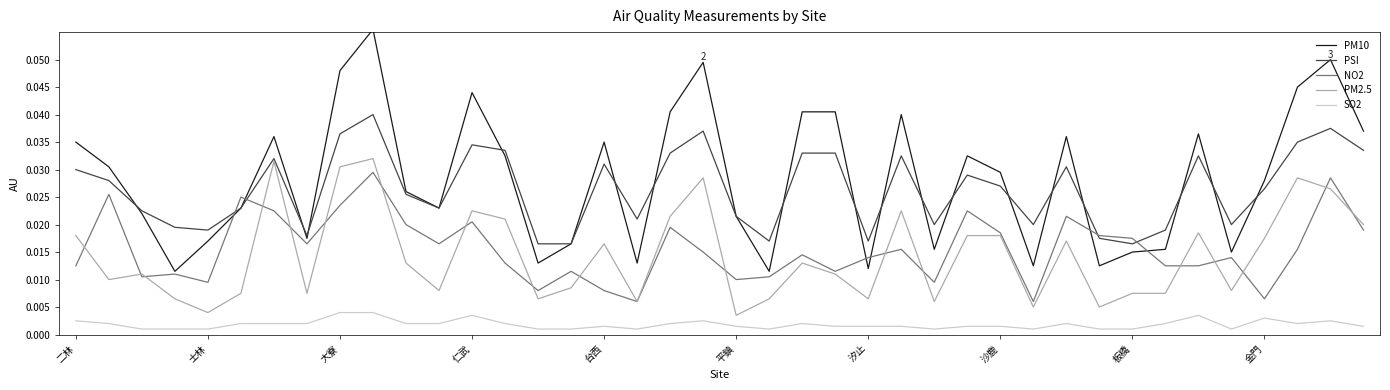

True or false: PSI and PM2.5 intersect in this chart.

False